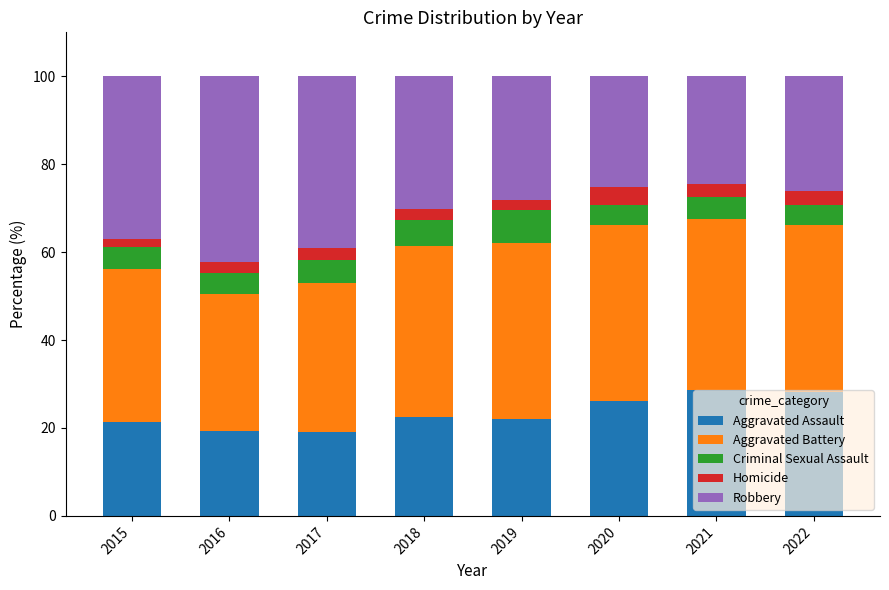

What is the minimum value for Aggravated Assault?

19.0